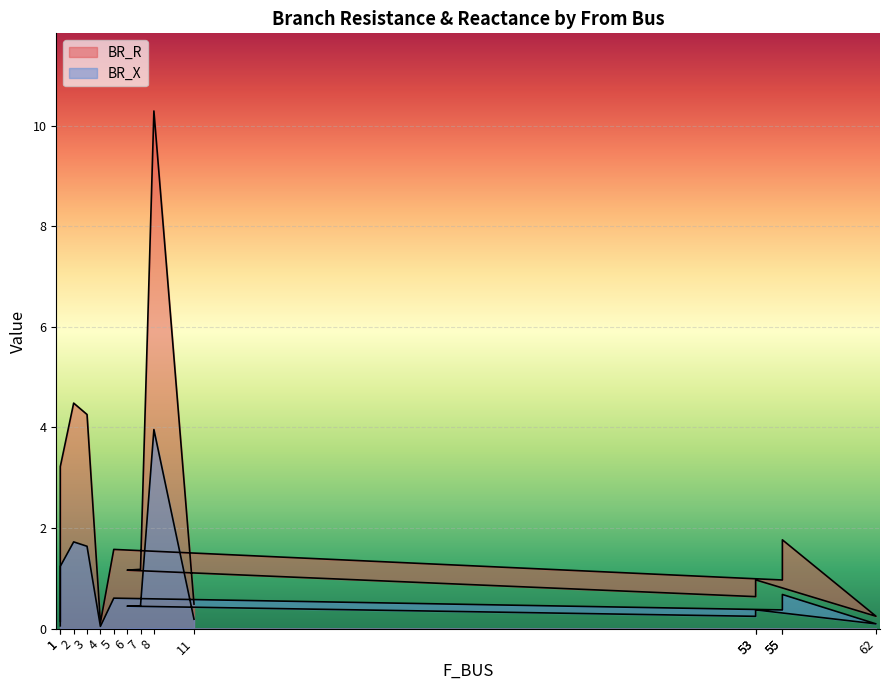

At which category is the sum across all series the highest?

8